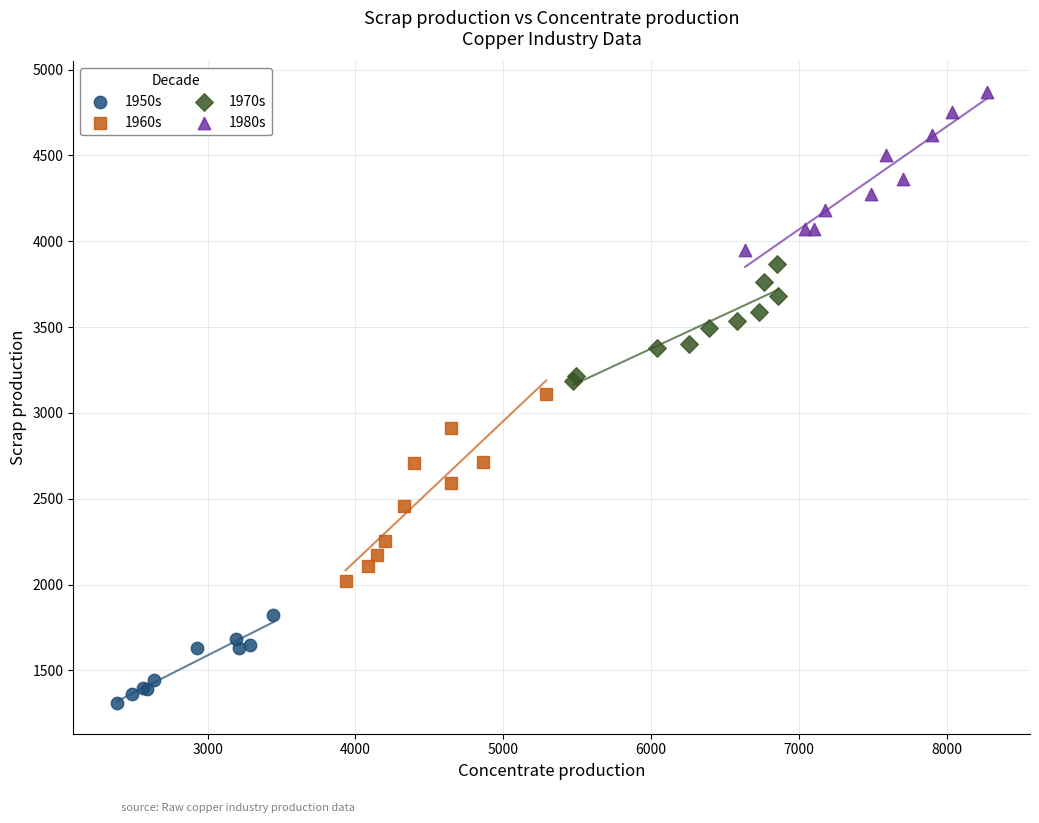

Which series reaches the minimum Y coordinate?

1950s